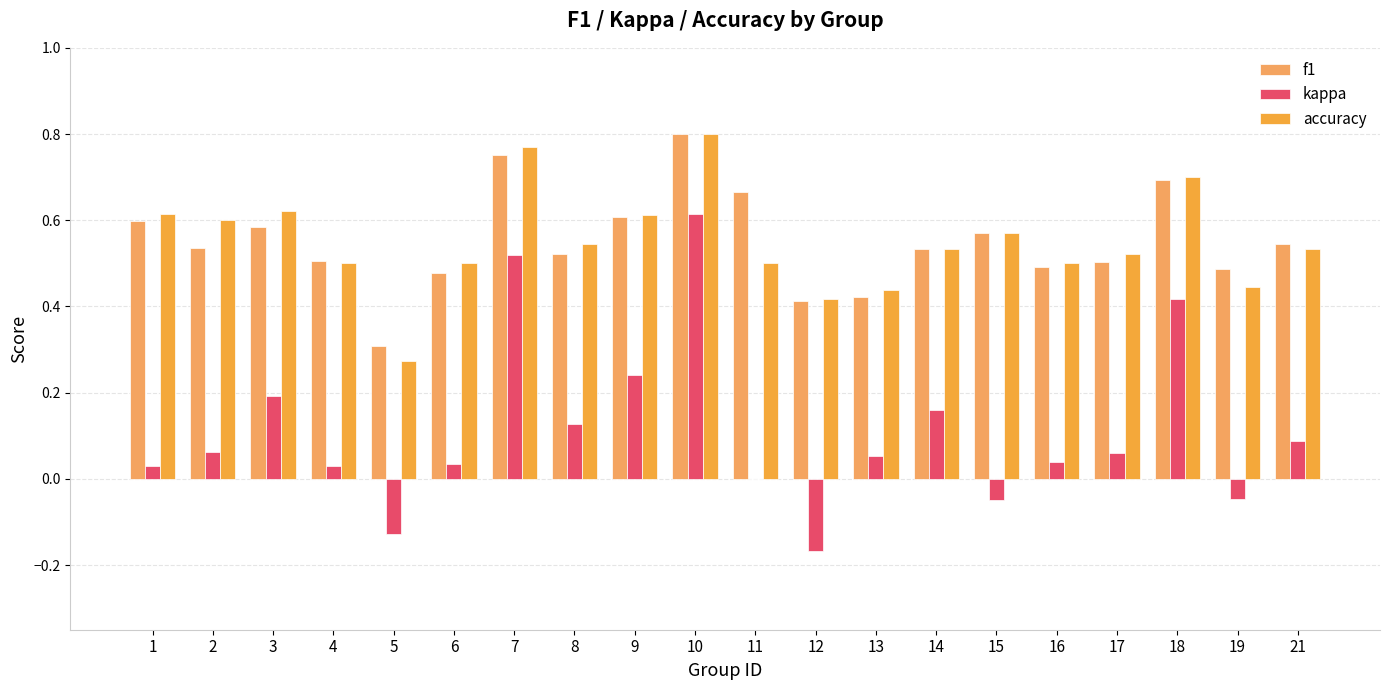

What is the sum of all accuracy values?

11.0